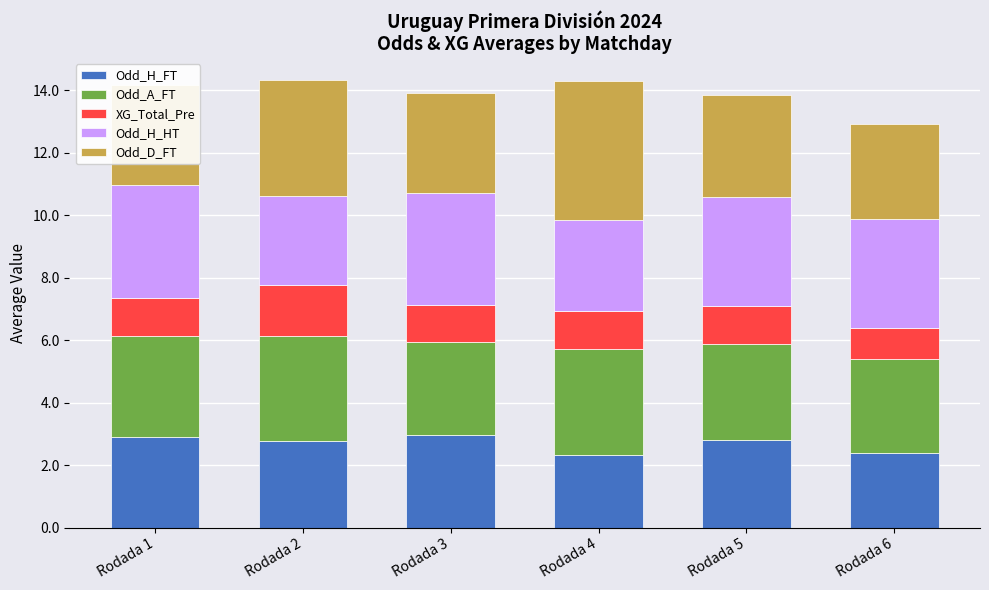

How many series are shown in this chart?

5